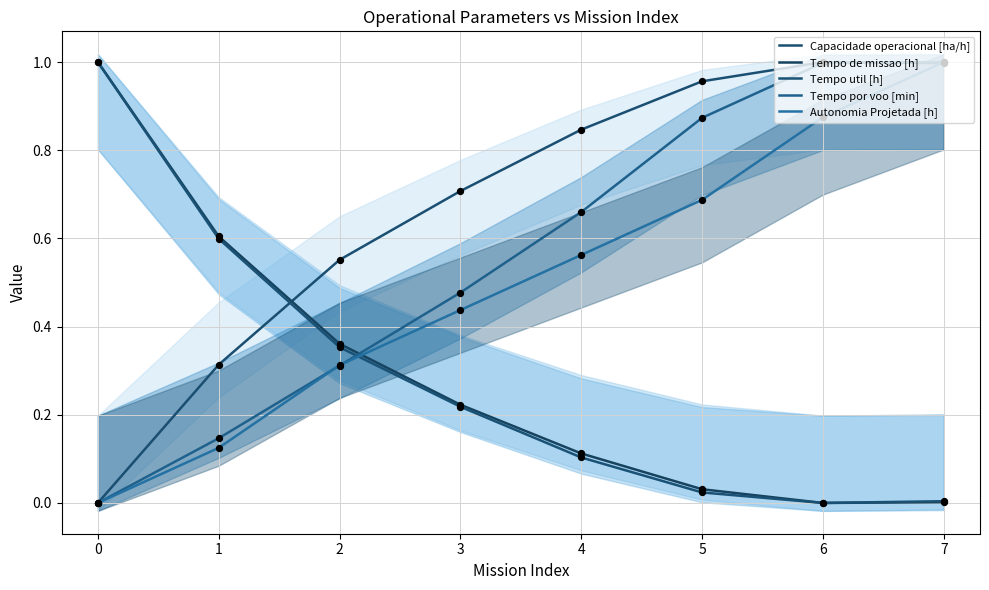

Which series has the largest total across all categories?

Capacidade operacional [ha/h]